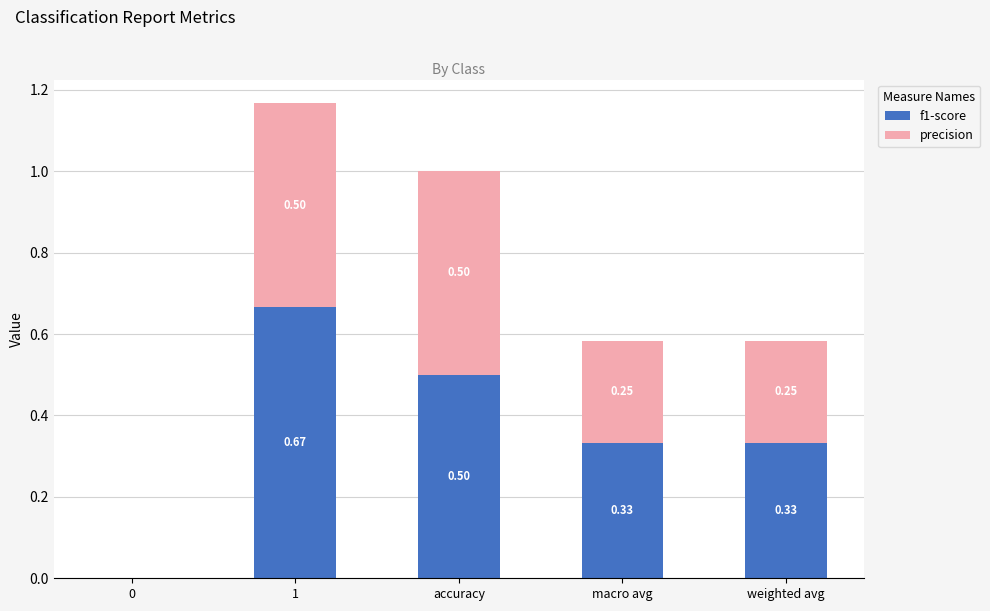

How many categories are shown in the chart?

5